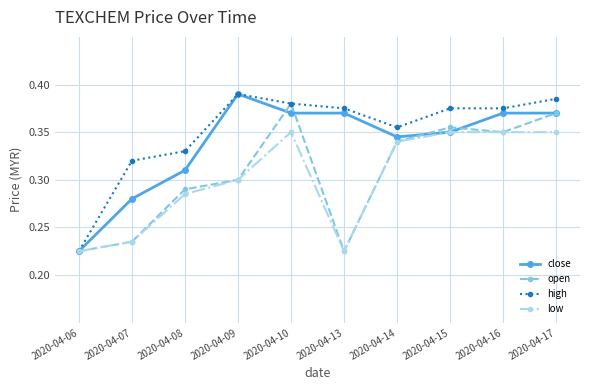

Count the number of data series in this chart.

4